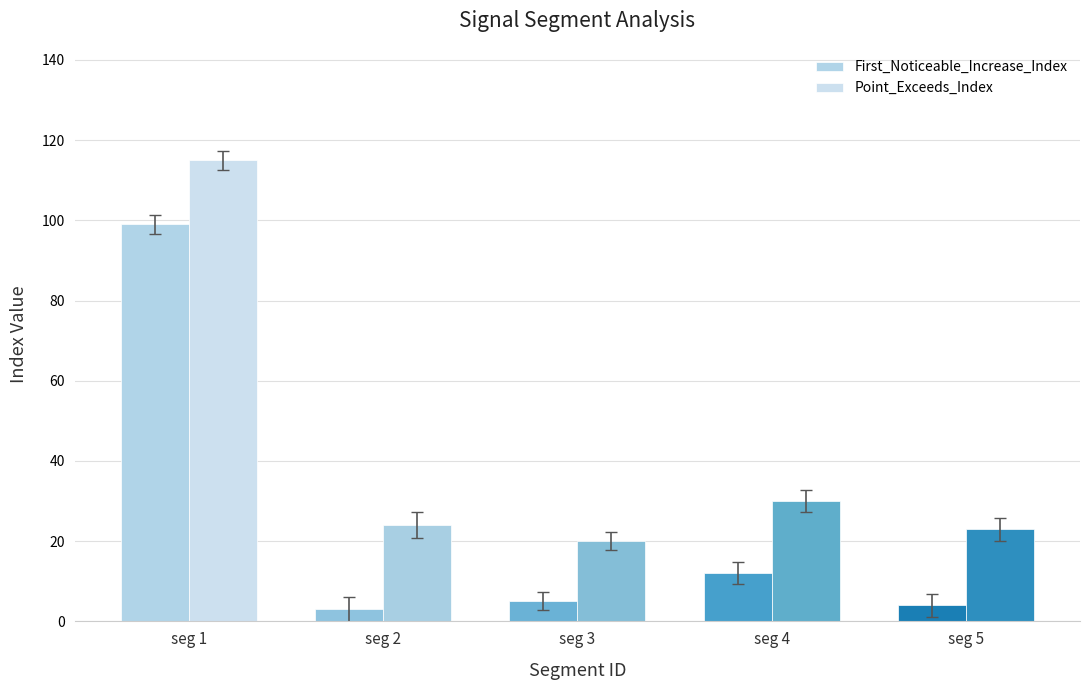

What are all the series names shown in the legend?

First_Noticeable_Increase_Index, Point_Exceeds_Index